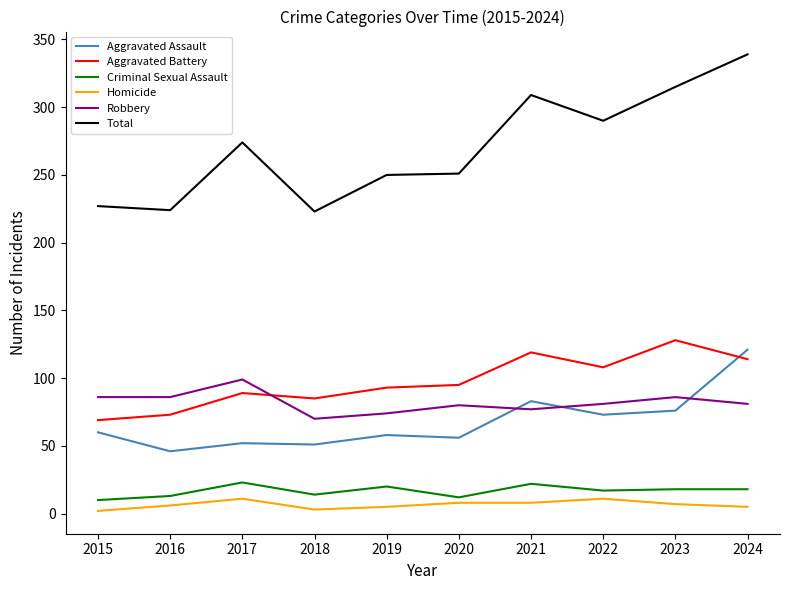

What is the sum of the Robbery values at 2020 and 2023?

166